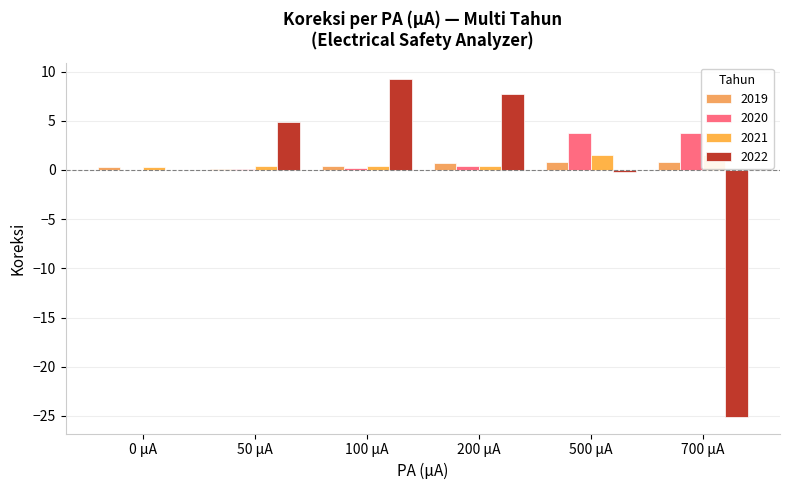

Which series has the widest spread of values?

2022